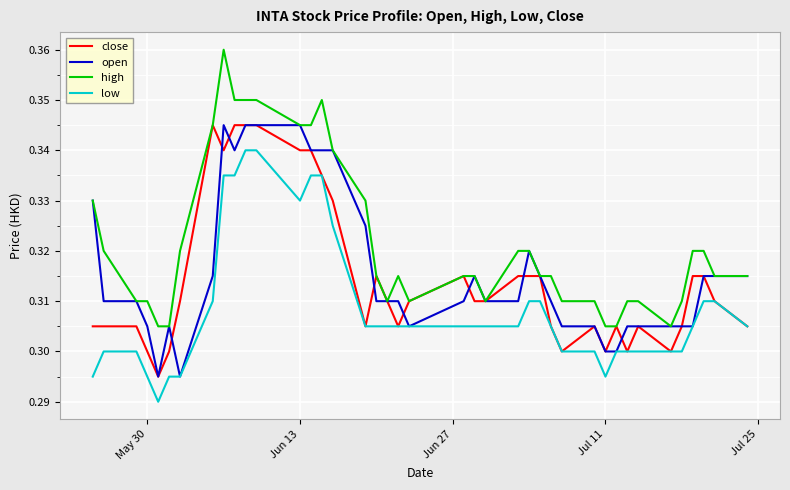

Which series has the largest total across all categories?

high